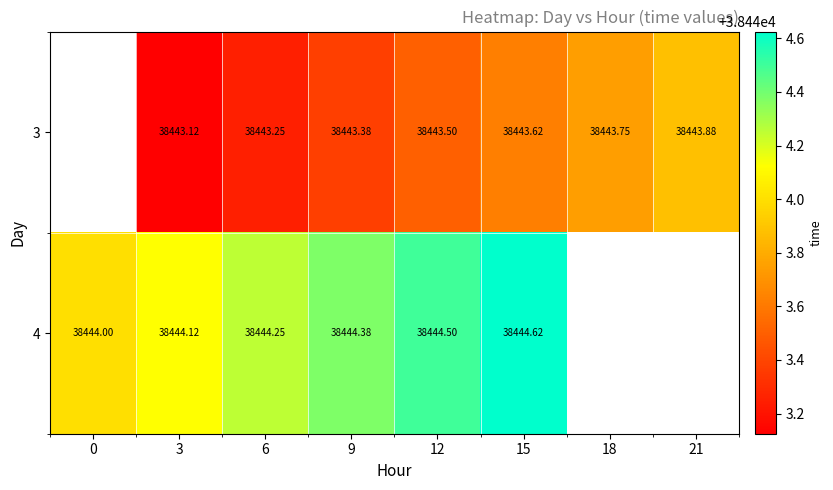

The 4 series shows 11659.2 at 0. True or false?

False